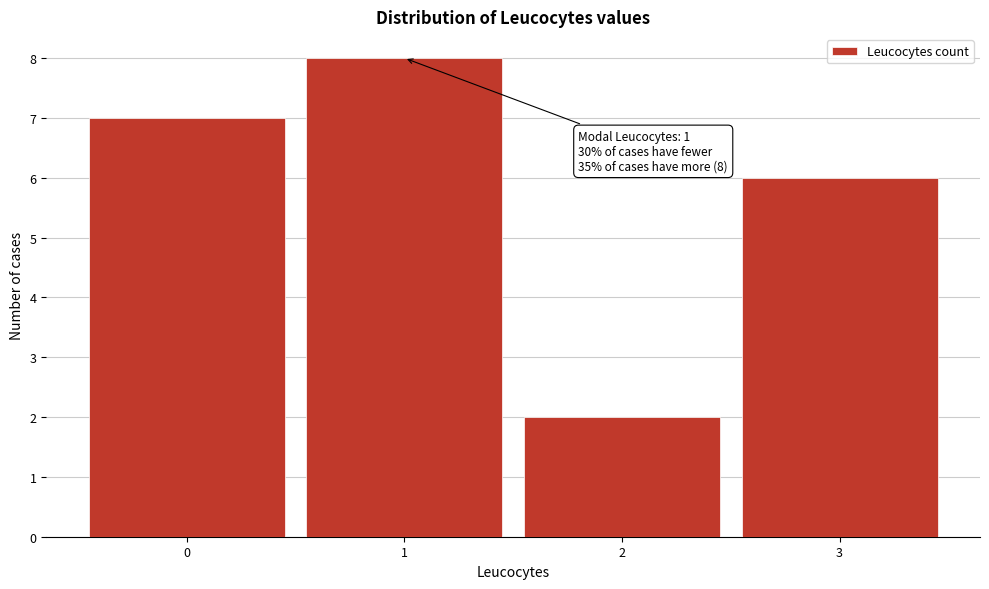

Reading left to right, extract all data points from this chart.

7	8	2	6